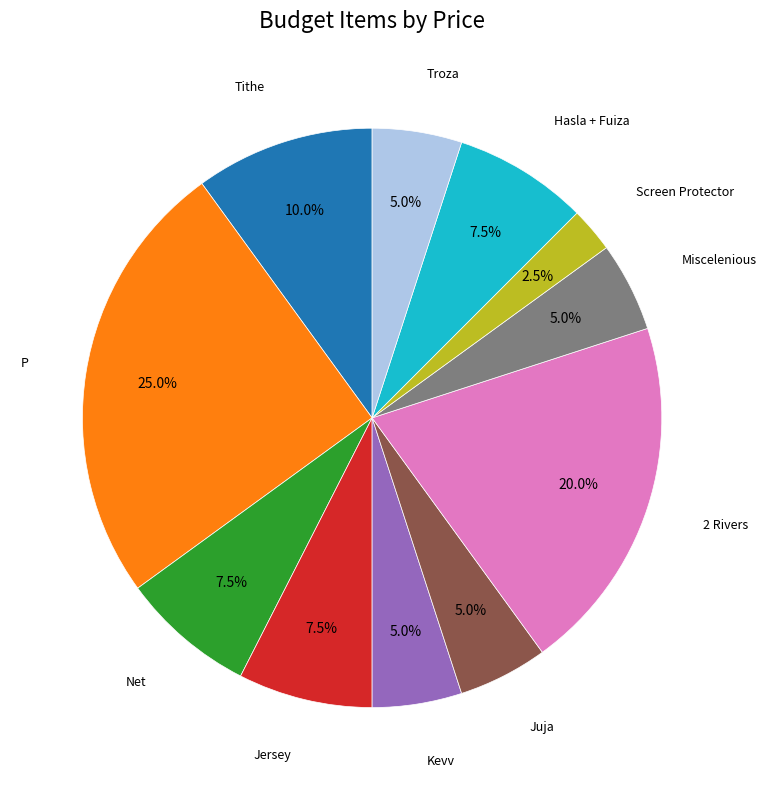

Is there any slice that represents more than half of the pie?

No